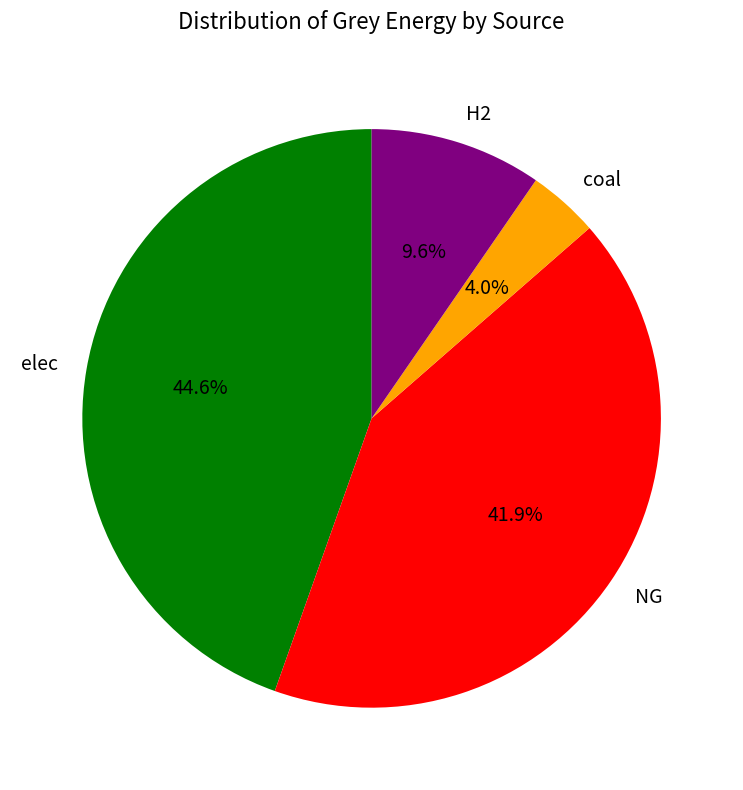

Count the number of slices in the pie.

4